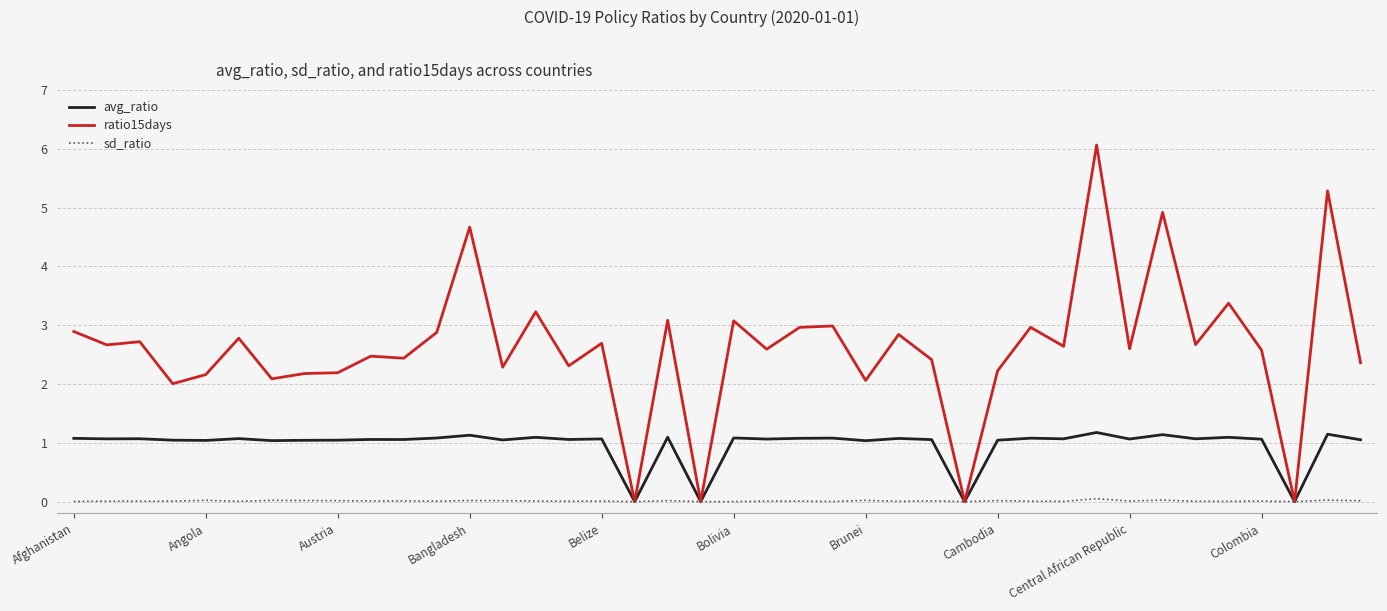

What are all the series names shown in the legend?

avg_ratio, ratio15days, sd_ratio